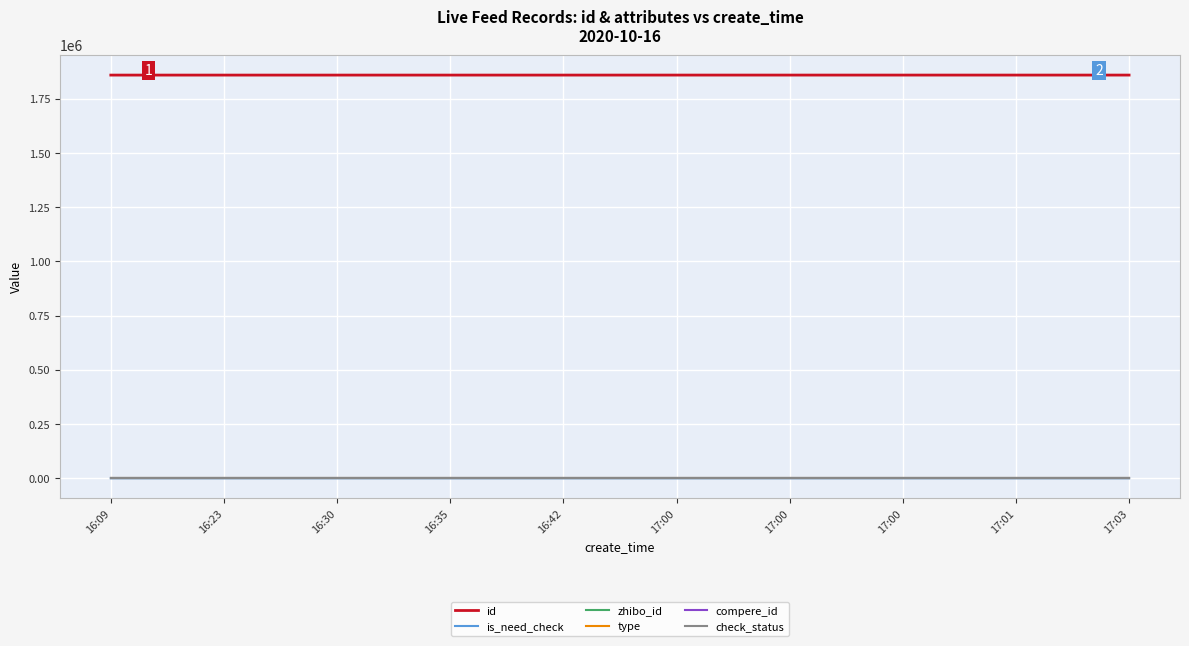

Reading left to right, what are all the values shown in this chart?

id: 16:09=1859293	16:23=1859305	16:30=1859314	16:35=1859323	16:42=1859331	17:00=1859356	17:00=1859357	17:00=1859359	17:01=1859360	17:03=1859361
is_need_check: 16:09=0	16:23=0	16:30=0	16:35=1	16:42=0	17:00=0	17:00=0	17:00=0	17:01=1	17:03=0
zhibo_id: 16:09=152	16:23=152	16:30=152	16:35=152	16:42=152	17:00=152	17:00=152	17:00=152	17:01=152	17:03=152
type: 16:09=0	16:23=0	16:30=0	16:35=0	16:42=0	17:00=0	17:00=0	17:00=0	17:01=0	17:03=0
compere_id: 16:09=0	16:23=0	16:30=0	16:35=0	16:42=0	17:00=0	17:00=0	17:00=0	17:01=0	17:03=0
check_status: 16:09=1	16:23=1	16:30=1	16:35=1	16:42=1	17:00=1	17:00=1	17:00=1	17:01=1	17:03=1